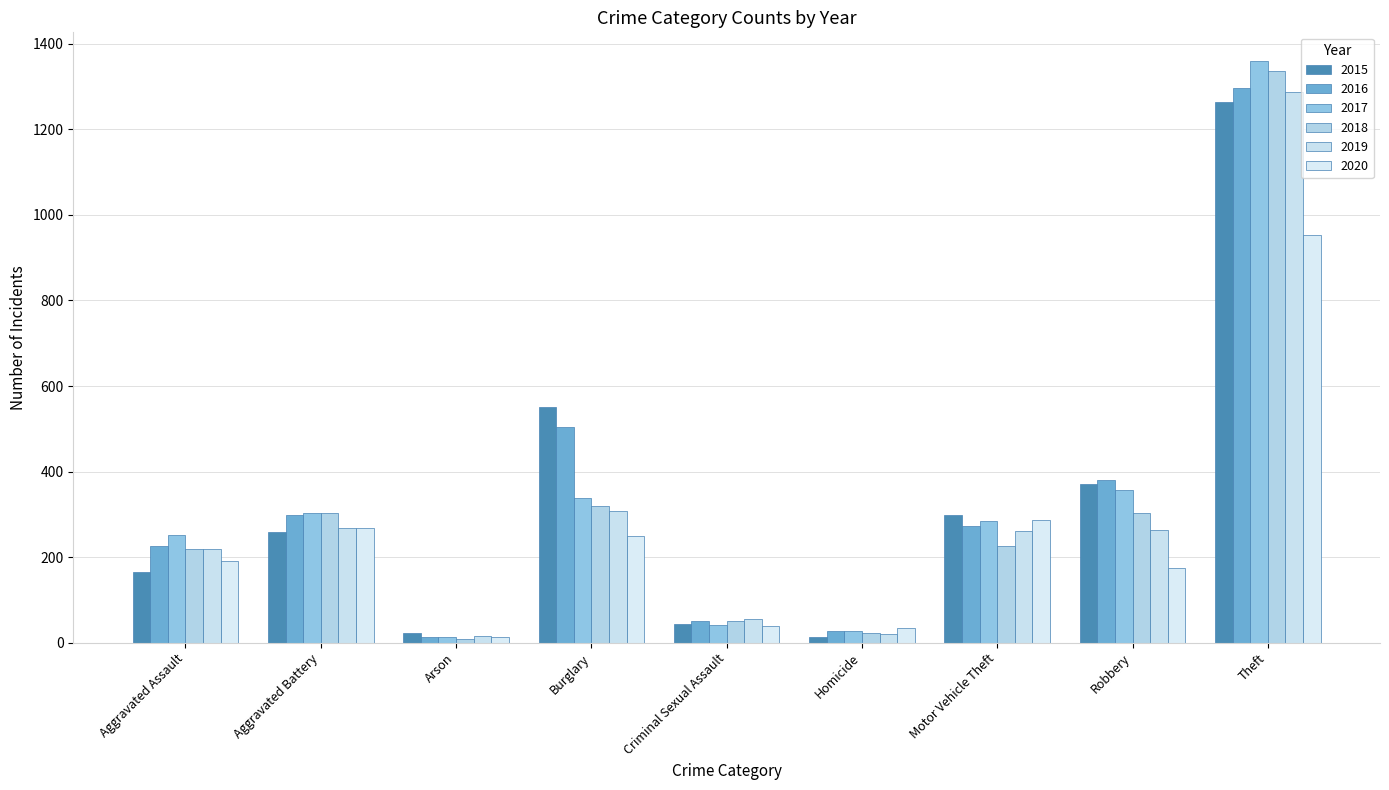

Which series has the largest total across all categories?

2016